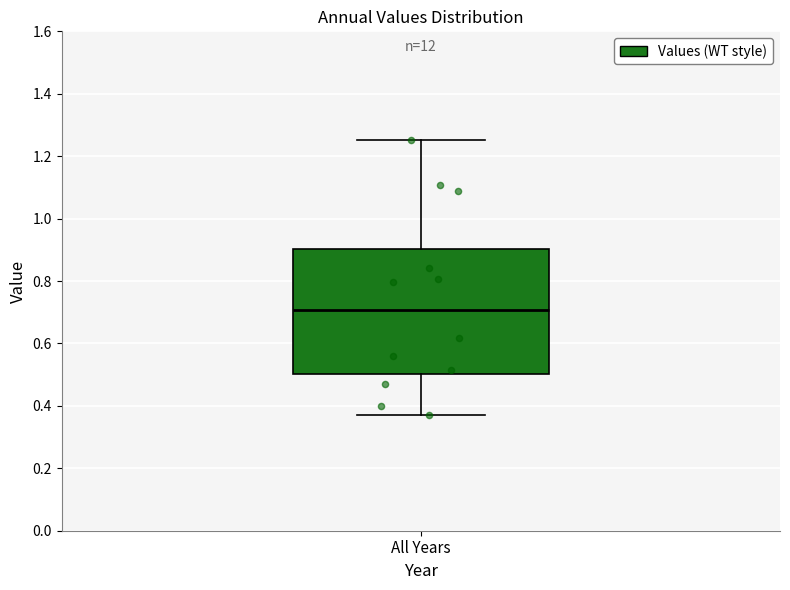

Read this box plot against the y-axis: the position of the median line, the range covered by the box, and the ends of both whiskers. The values are not printed on the chart, so give them approximately, as read against the axis.

median 0.70, box 0.50 to 0.90, whiskers 0.38 to 1.26